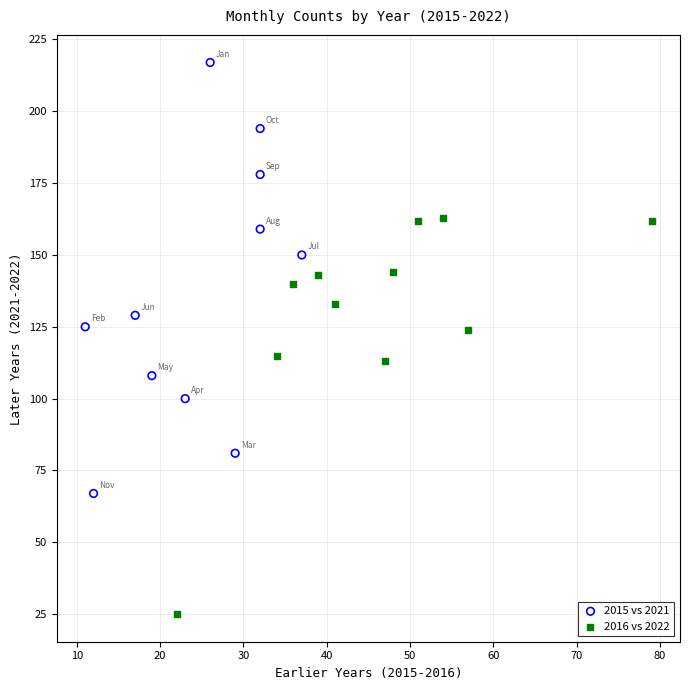

Which series contains the highest Y value?

2015 vs 2021